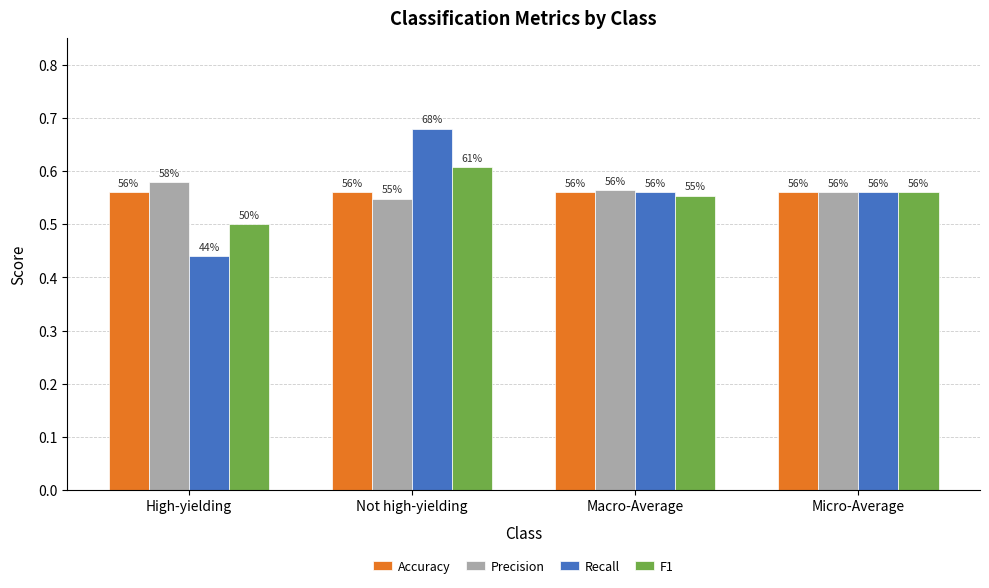

What is the sum of the Accuracy values at Micro-Average and Macro-Average?

1.1